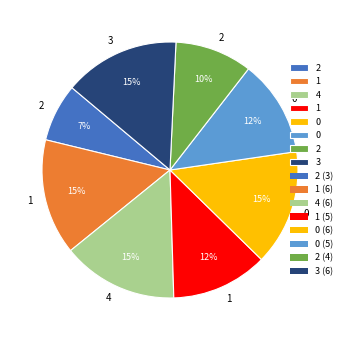

To the nearest percent, what is the average slice percentage?

12%